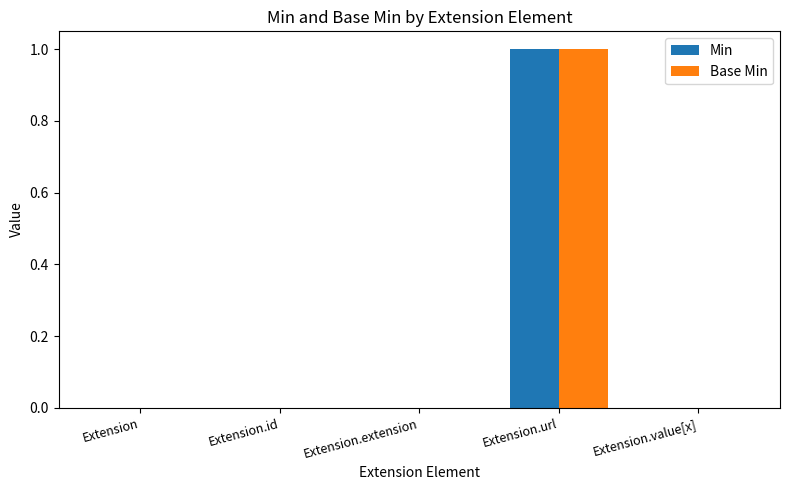

Which category has the highest value across all series?

Extension.url